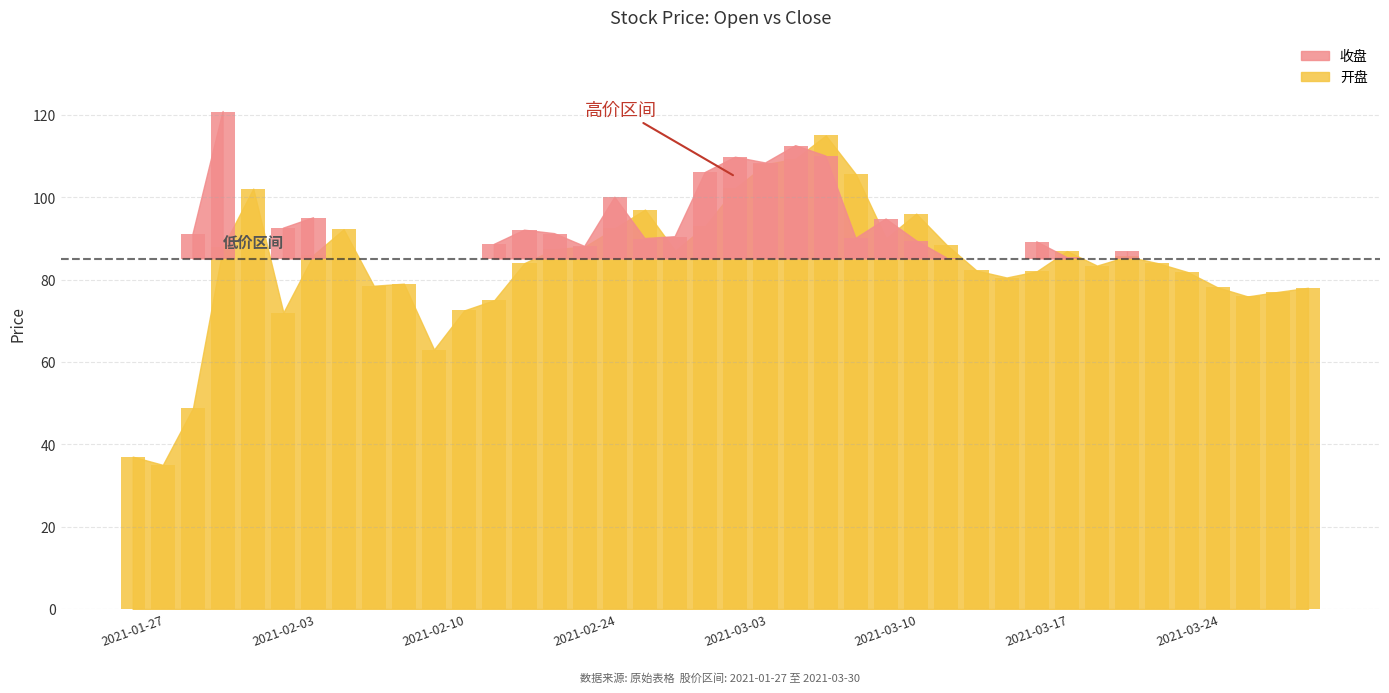

List the labels in order of value, smallest first.

2021-01-28, 2021-01-27, 2021-01-29, 2021-02-10, 2021-02-03, 2021-02-18, 2021-02-19, 2021-03-26, 2021-03-29, 2021-03-30, 2021-03-25, 2021-02-08, 2021-02-09, 2021-03-16, 2021-03-24, 2021-03-17, 2021-03-15, 2021-03-19, 2021-02-22, 2021-03-23, 2021-03-22, 2021-02-04, 2021-03-18, 2021-03-01, 2021-02-23, 2021-02-01, 2021-02-24, 2021-03-12, 2021-03-10, 2021-02-05, 2021-02-25, 2021-03-02, 2021-03-11, 2021-02-26, 2021-02-02, 2021-03-03, 2021-03-09, 2021-03-04, 2021-03-05, 2021-03-08